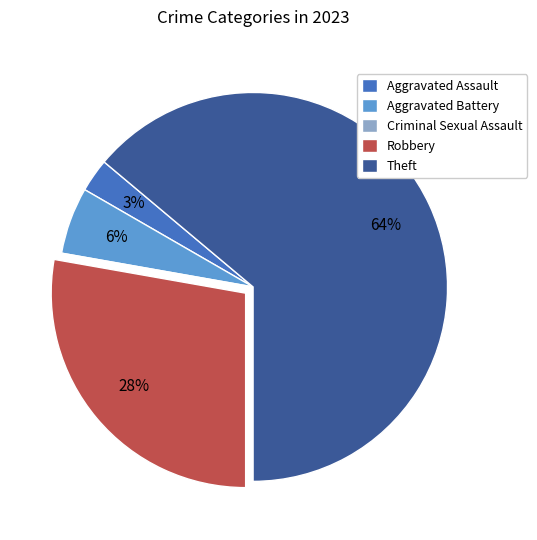

Between Aggravated Battery and Theft, which is larger?

Theft